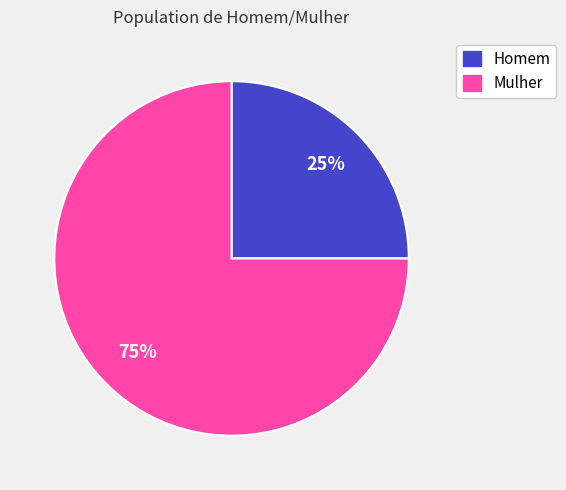

Is the sum of Mulher and Homem greater than half?

Yes